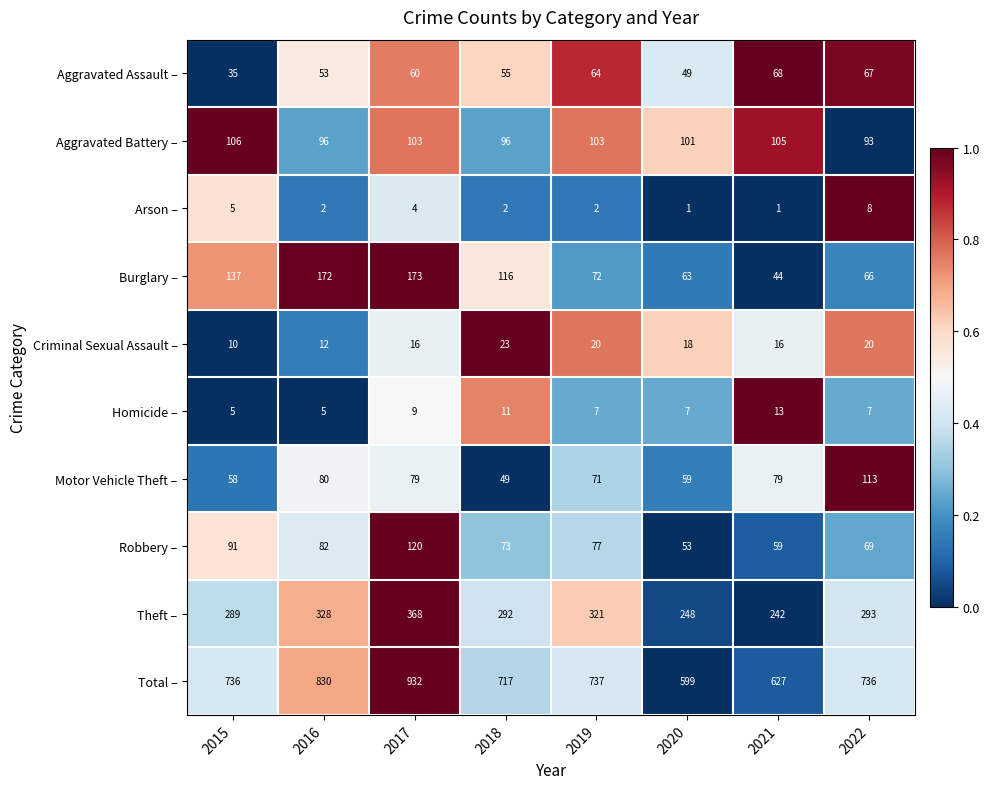

Rank the series by their maximum value, from lowest to highest.

Arson –, Homicide –, Criminal Sexual Assault –, Aggravated Assault –, Aggravated Battery –, Motor Vehicle Theft –, Robbery –, Burglary –, Theft –, Total –